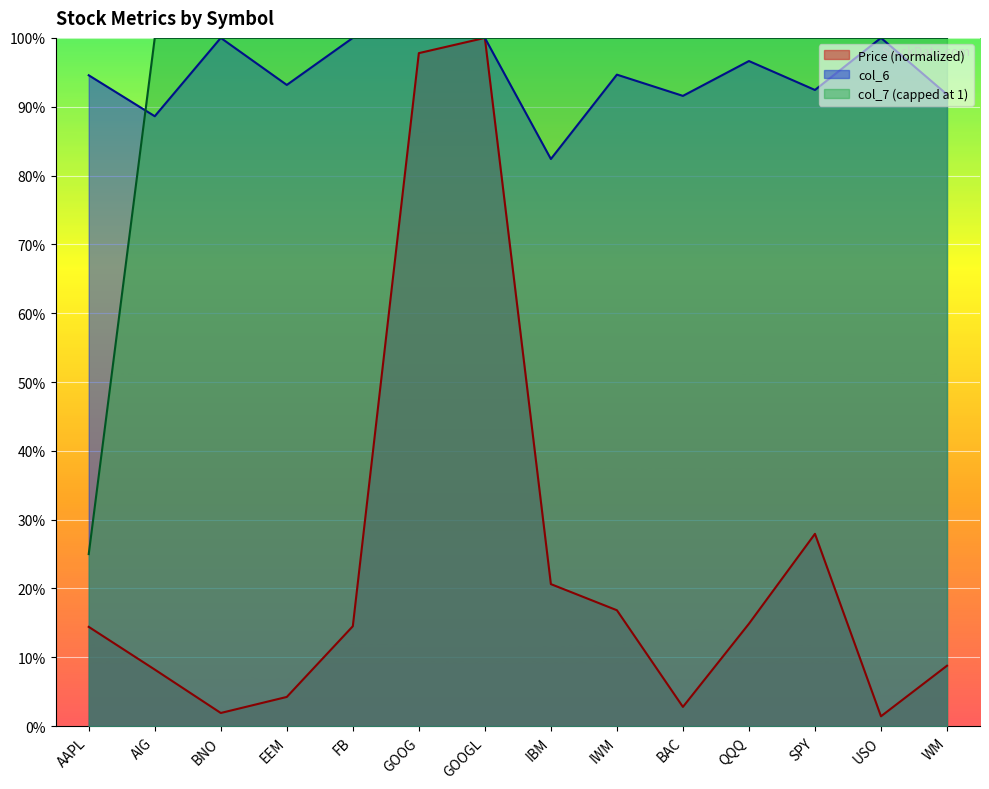

What is the difference between the second highest and second lowest values in the Price (col_2) series?

1.0